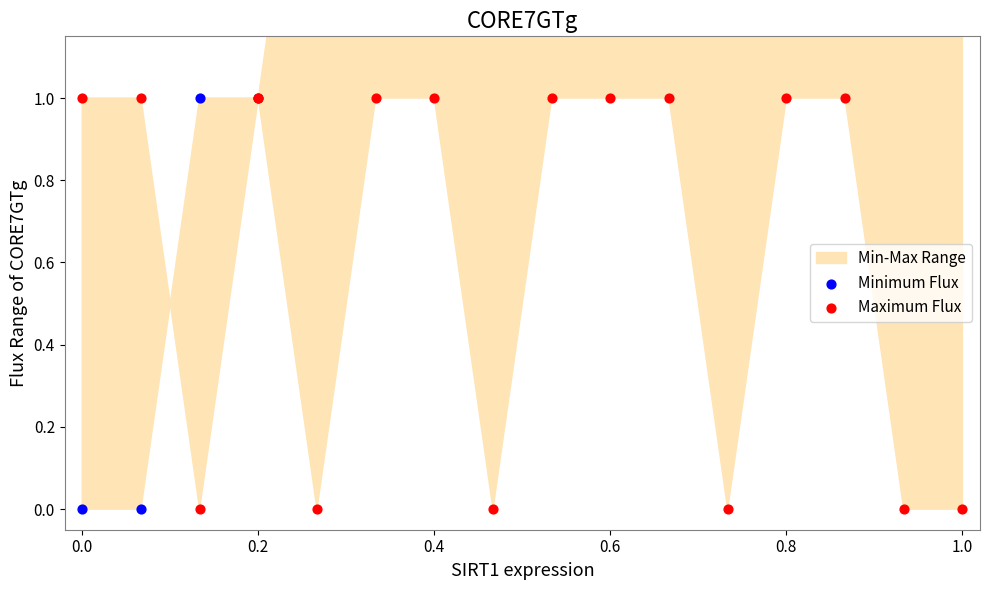

At which category is the sum across all series the highest?

0.8